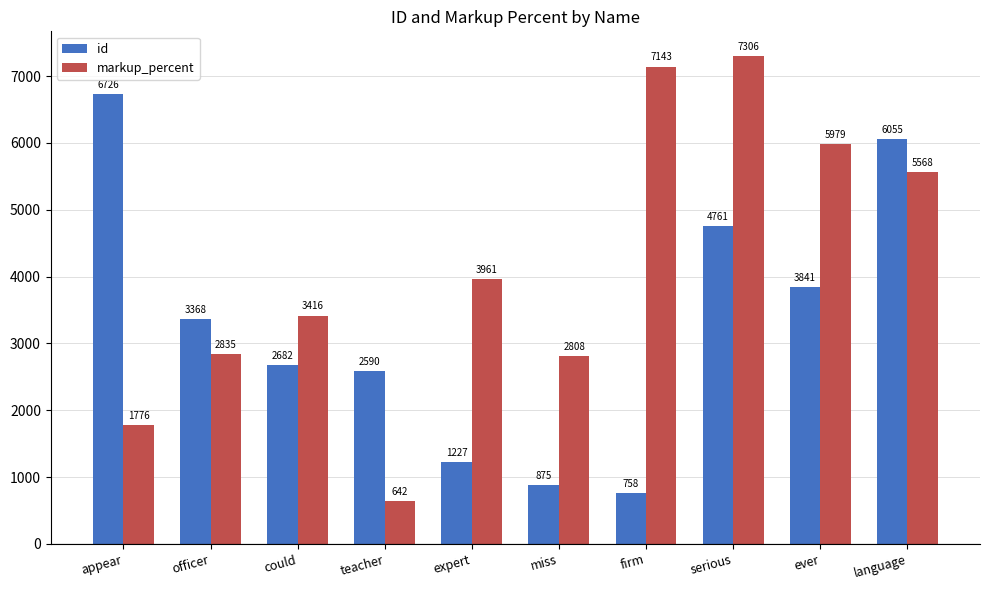

How many bars are there in total?

20